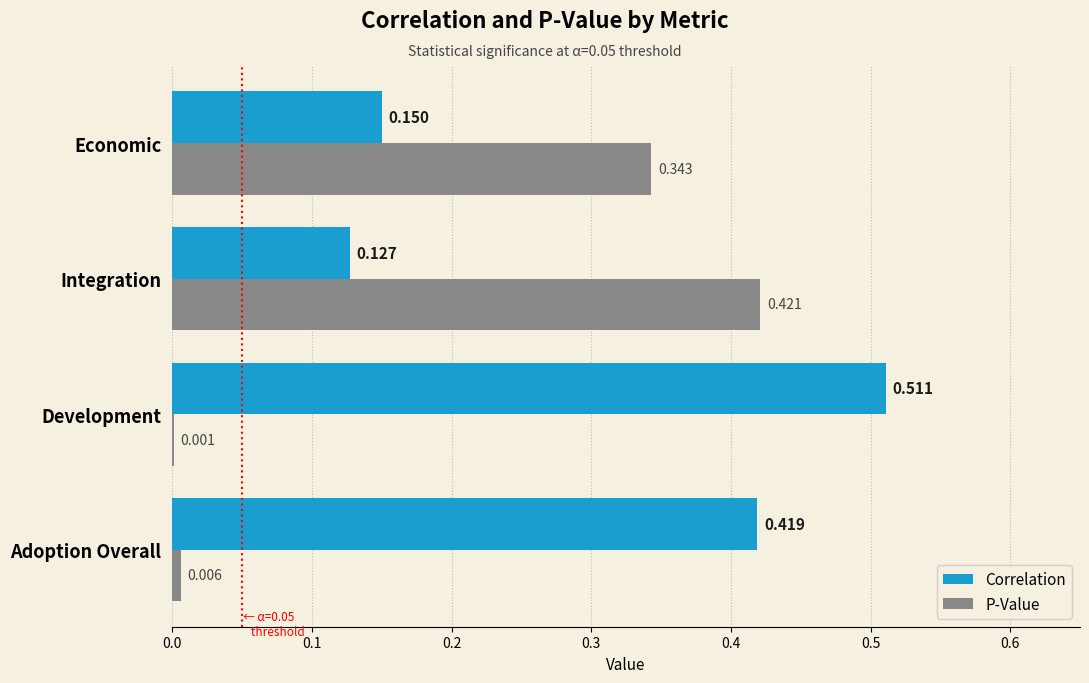

Which category has the highest value in the P-Value series?

Integration